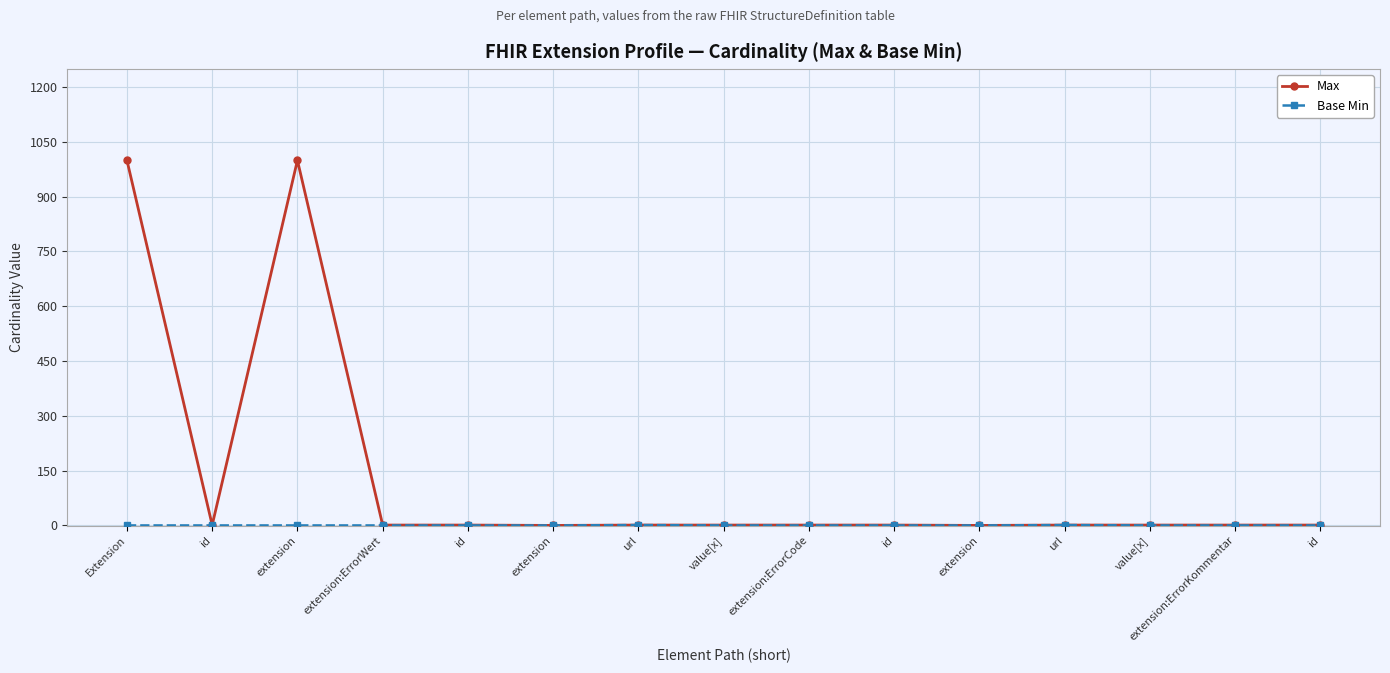

How many values in the Max series are below 1?

2